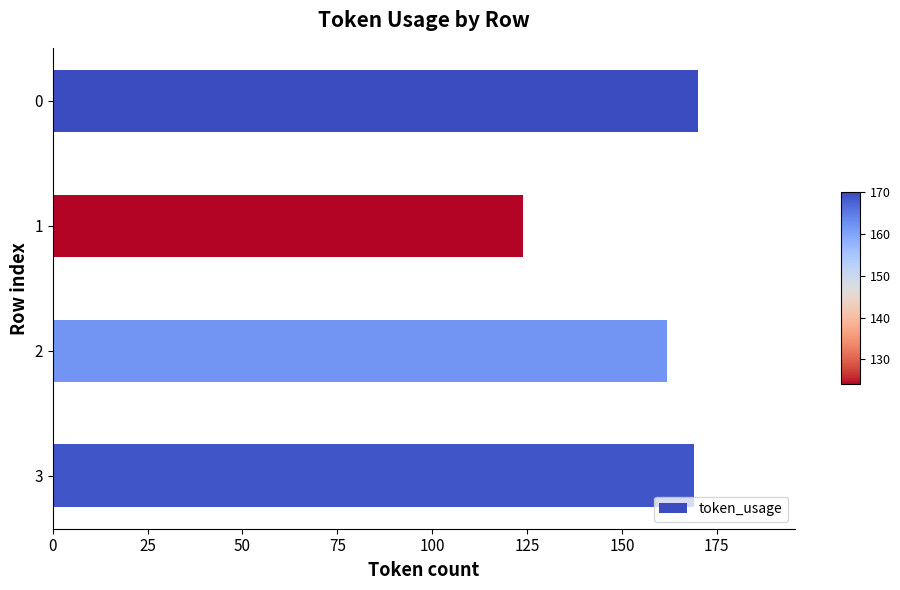

What is the value of the 1st bar from the top?

170